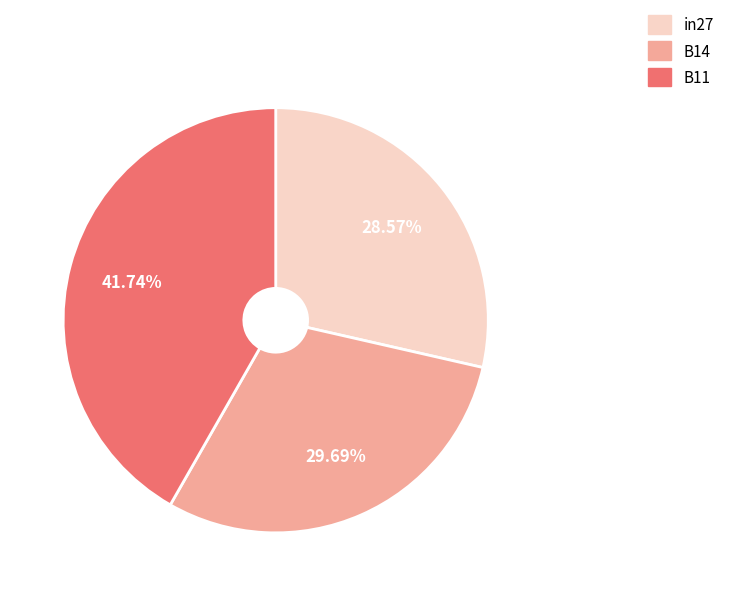

To the nearest percent, what is the average slice percentage?

33%